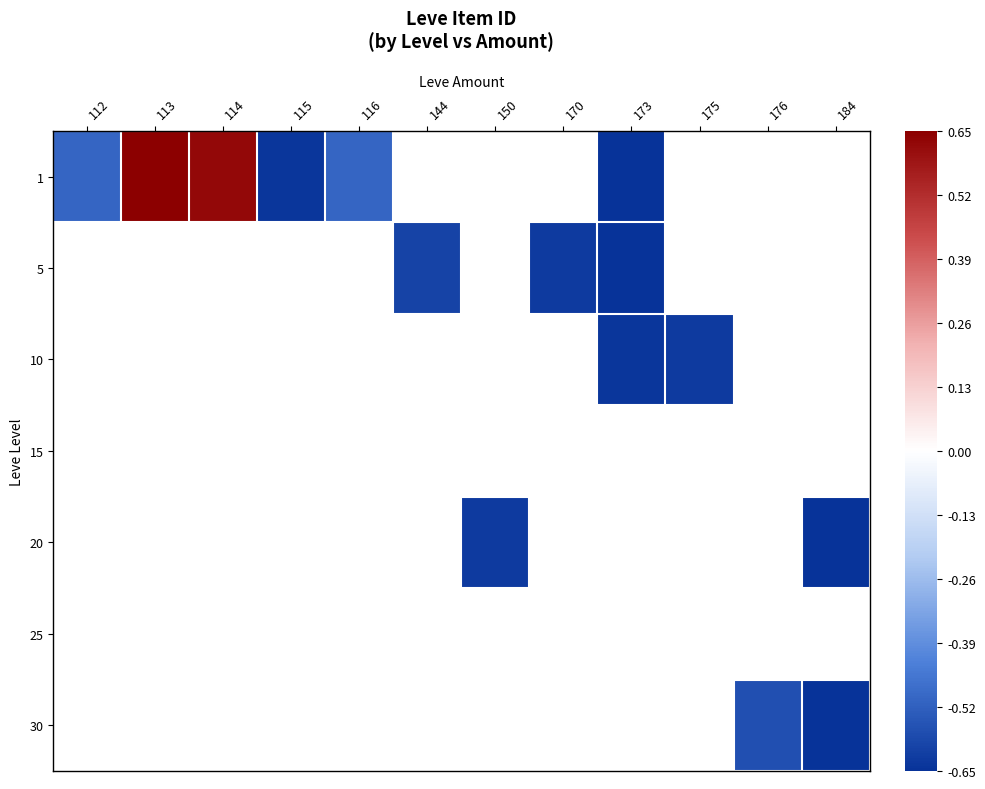

How many series are shown in this chart?

7